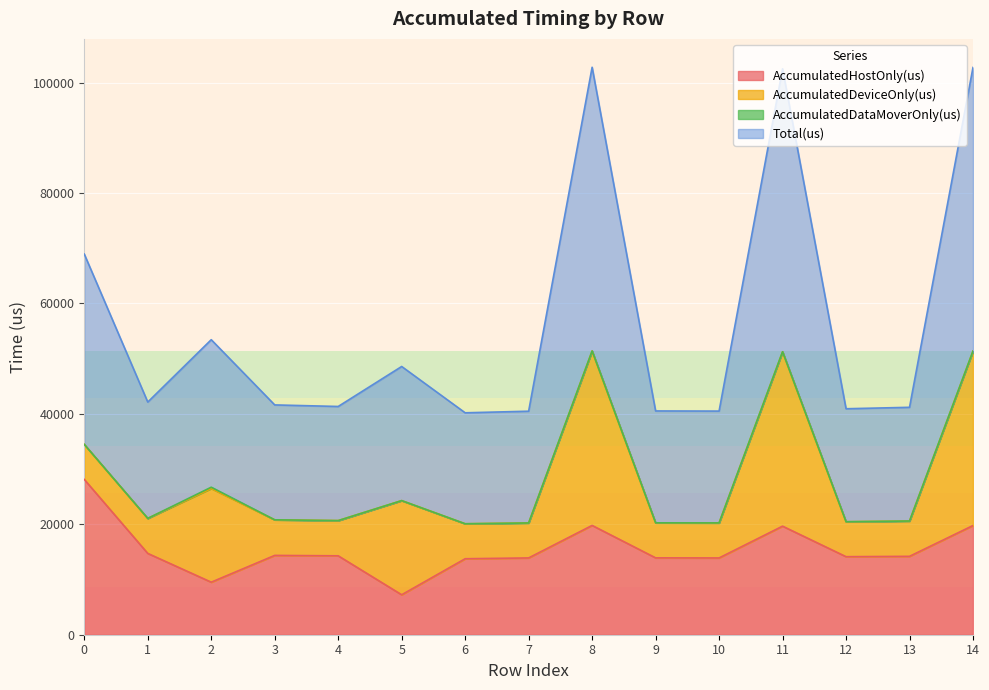

How many interior local peaks does the Total(us) series have?

4